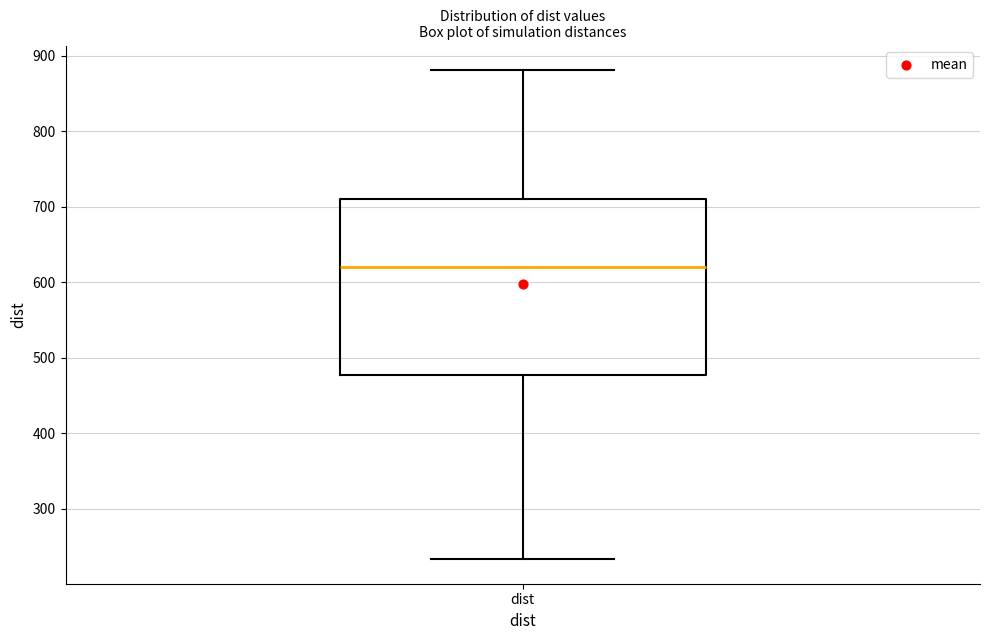

Transcribe this box plot: give where the median line is, the range the box spans, and where the two whiskers end, as read against the y-axis. The values are not printed on the chart, so give them approximately, as read against the axis.

median 620, box 480 to 710, whiskers 230 to 880